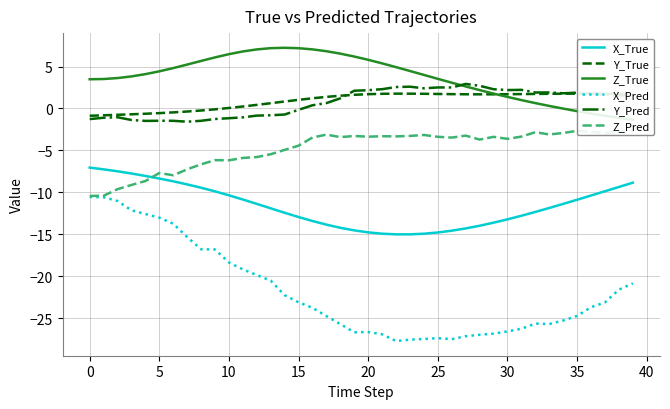

True or false: Y_Pred and X_Pred cross at least once.

False